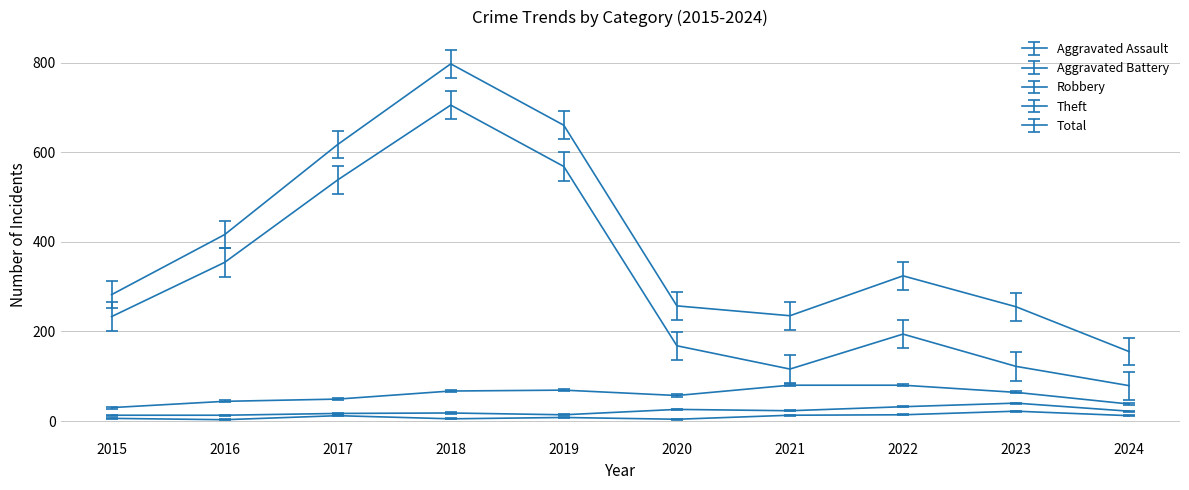

How many lines are shown in the chart?

5